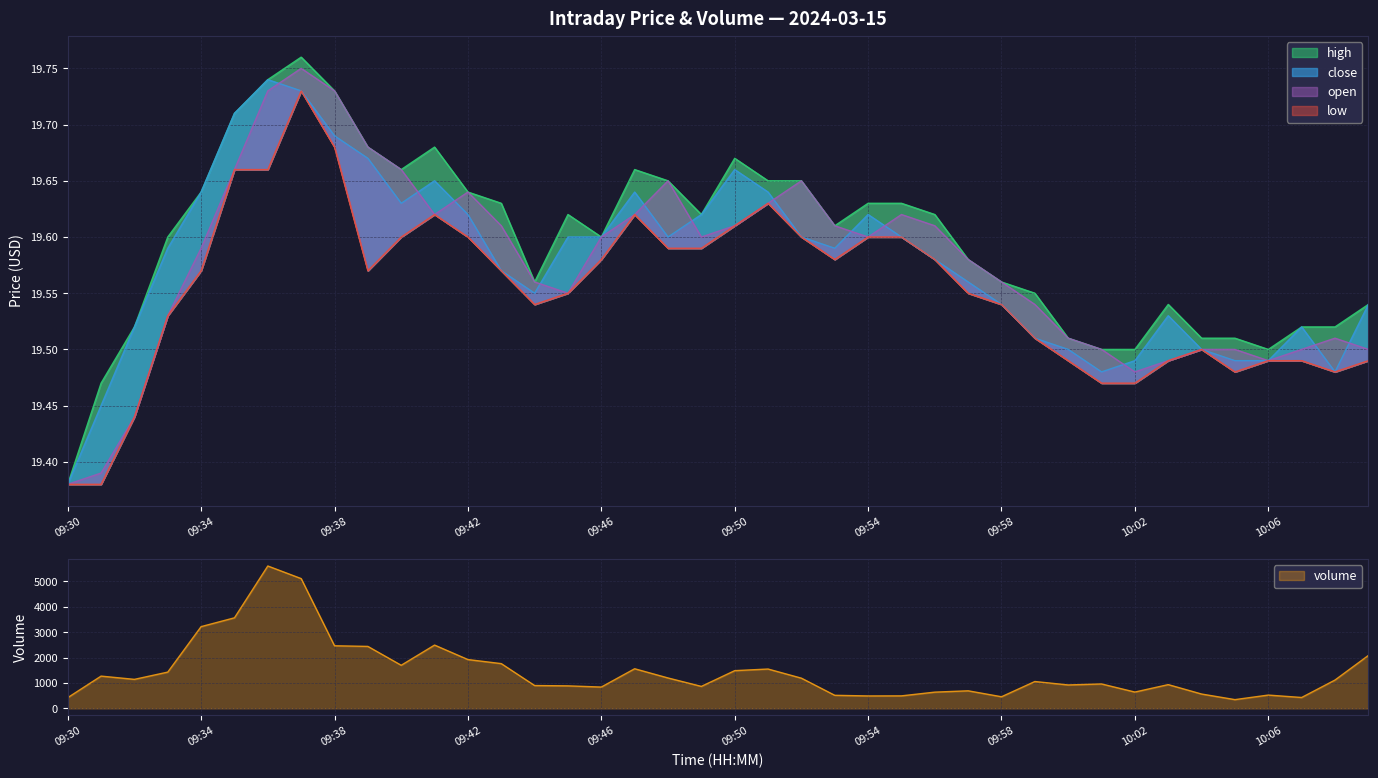

Reading right to left, what are all the values shown in this chart?

high: 19.5	19.5	19.5	19.5	19.5	19.5	19.5	19.5	19.5	19.5	19.6	19.6	19.6	19.6	19.6	19.6	19.6	19.6	19.6	19.7	19.6	19.6	19.7	19.6	19.6	19.6	19.6	19.6	19.7	19.7	19.7	19.7	19.8	19.7	19.7	19.6	19.6	19.5	19.5	19.4
close: 19.5	19.5	19.5	19.5	19.5	19.5	19.5	19.5	19.5	19.5	19.5	19.5	19.6	19.6	19.6	19.6	19.6	19.6	19.6	19.7	19.6	19.6	19.6	19.6	19.6	19.6	19.6	19.6	19.6	19.6	19.7	19.7	19.7	19.7	19.7	19.6	19.6	19.5	19.4	19.4
open: 19.5	19.5	19.5	19.5	19.5	19.5	19.5	19.5	19.5	19.5	19.5	19.6	19.6	19.6	19.6	19.6	19.6	19.6	19.6	19.6	19.6	19.6	19.6	19.6	19.6	19.6	19.6	19.6	19.6	19.7	19.7	19.7	19.8	19.7	19.7	19.6	19.5	19.4	19.4	19.4
low: 19.5	19.5	19.5	19.5	19.5	19.5	19.5	19.5	19.5	19.5	19.5	19.5	19.6	19.6	19.6	19.6	19.6	19.6	19.6	19.6	19.6	19.6	19.6	19.6	19.6	19.5	19.6	19.6	19.6	19.6	19.6	19.7	19.7	19.7	19.7	19.6	19.5	19.4	19.4	19.4
volume: 2084.0	1116.0	429.0	524.0	345.0	565.0	936.0	643.0	962.0	923.0	1058.0	458.0	692.0	640.0	493.0	490.0	515.0	1190.0	1550.0	1486.0	866.0	1198.0	1561.0	840.0	887.0	900.0	1763.0	1923.0	2493.0	1698.0	2441.0	2466.0	5112.0	5608.0	3567.0	3220.0	1429.0	1143.0	1271.0	422.0